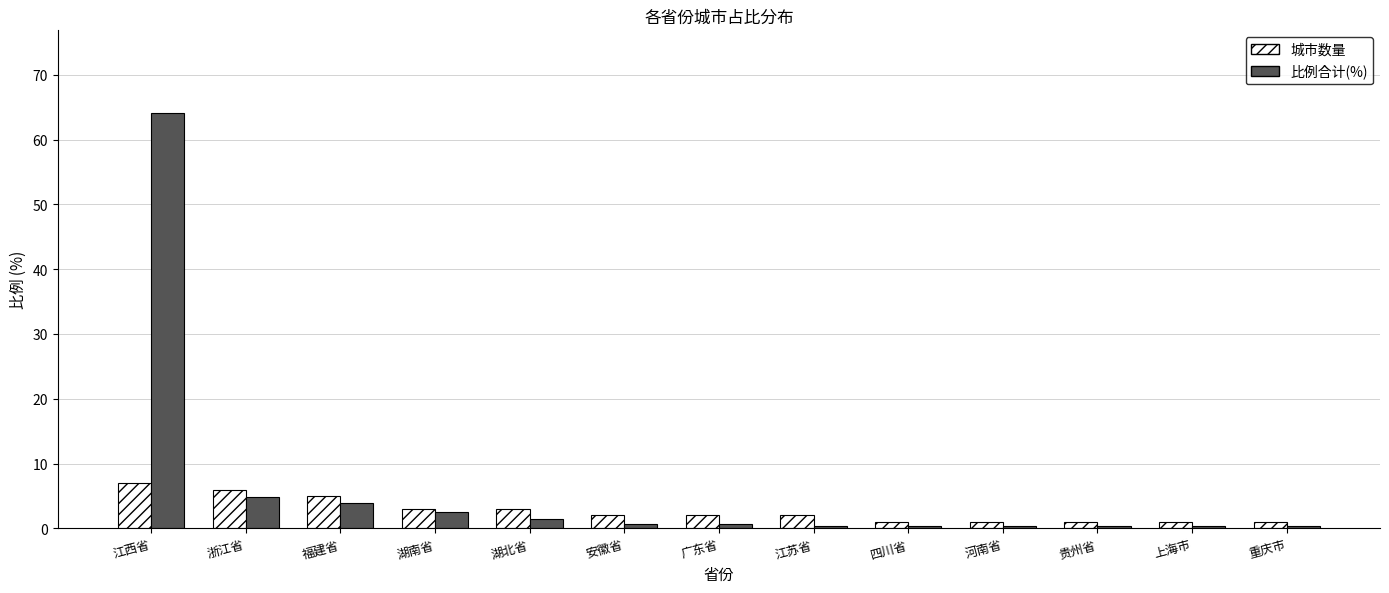

What is the total value across all series at 湖南省?

5.5